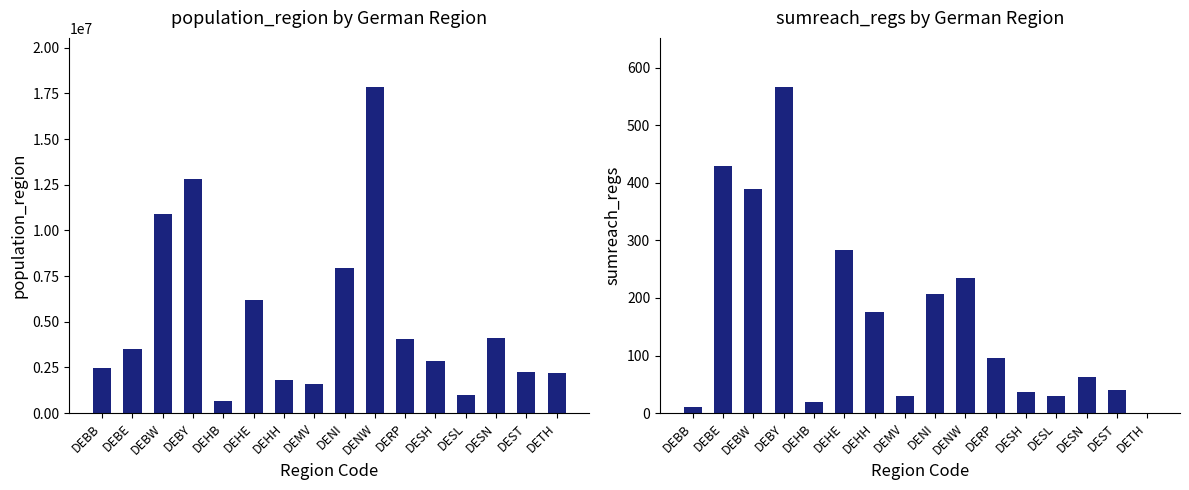

Rank the categories by sumreach_regs value from highest to lowest.

DEBY, DEBE, DEBW, DEHE, DENW, DENI, DEHH, DERP, DESN, DEST, DESH, DEMV, DESL, DEHB, DEBB, DETH